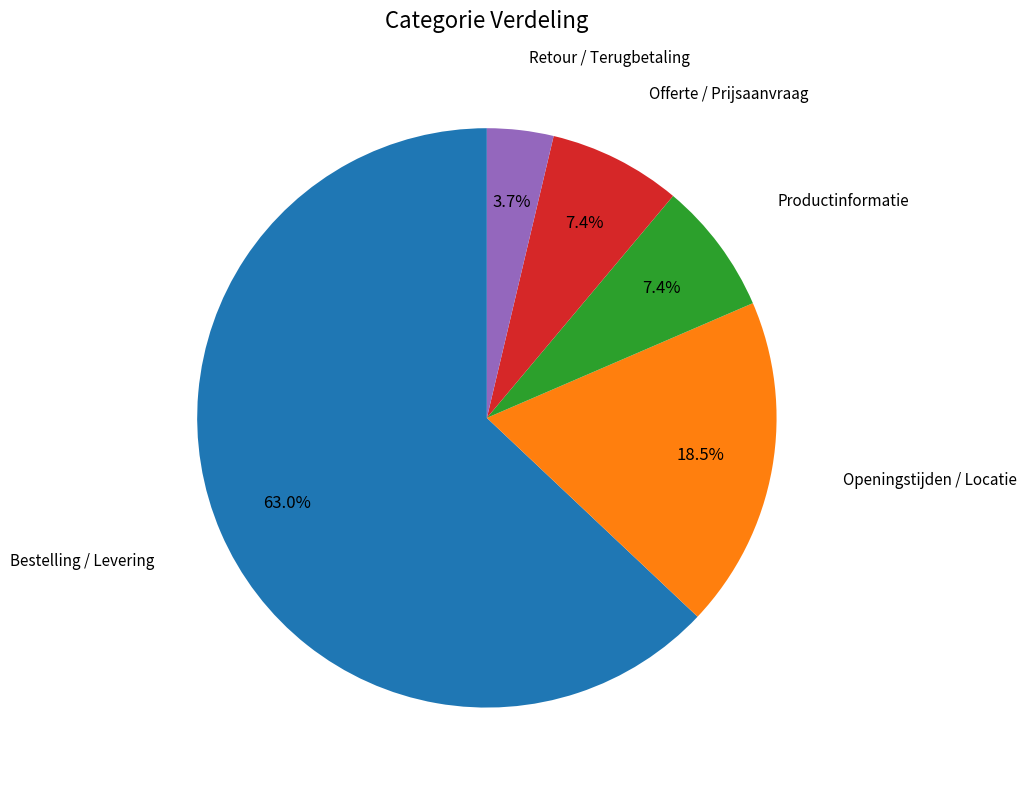

Is there a majority slice in this chart?

Yes